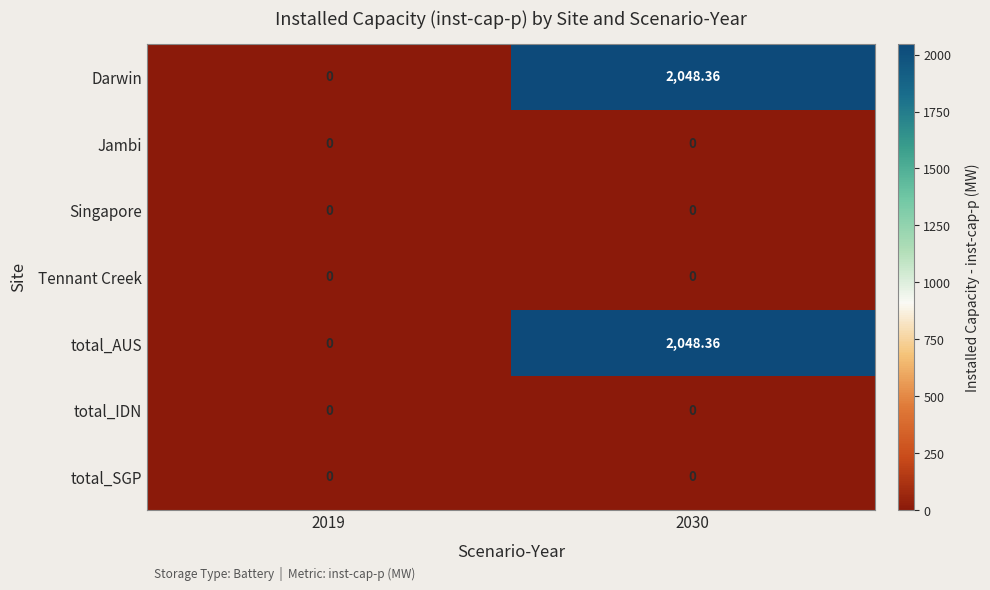

What is the total value across all series at 2030?

4096.7